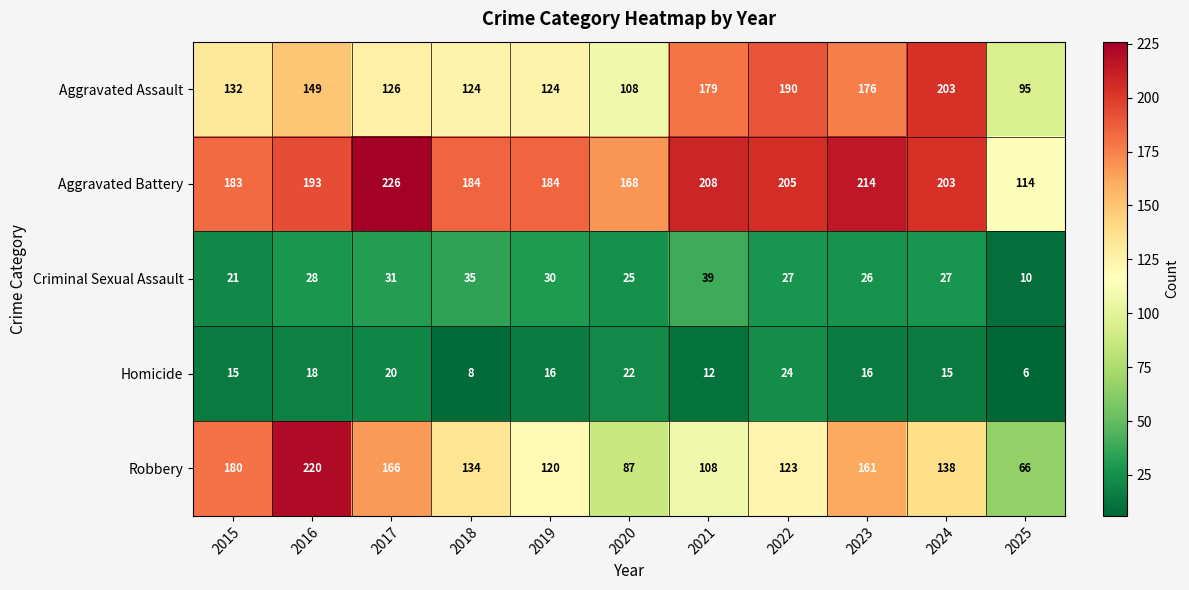

True or false: Aggravated Battery has a value of 278 at 2016.

False